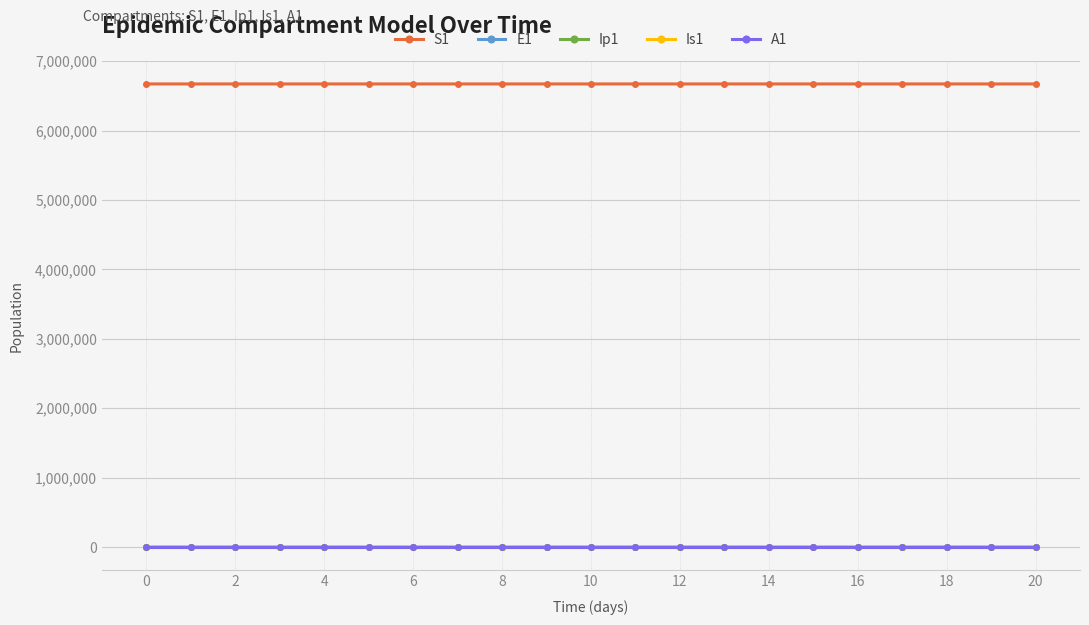

How many values in the S1 series are below 6671075?

10